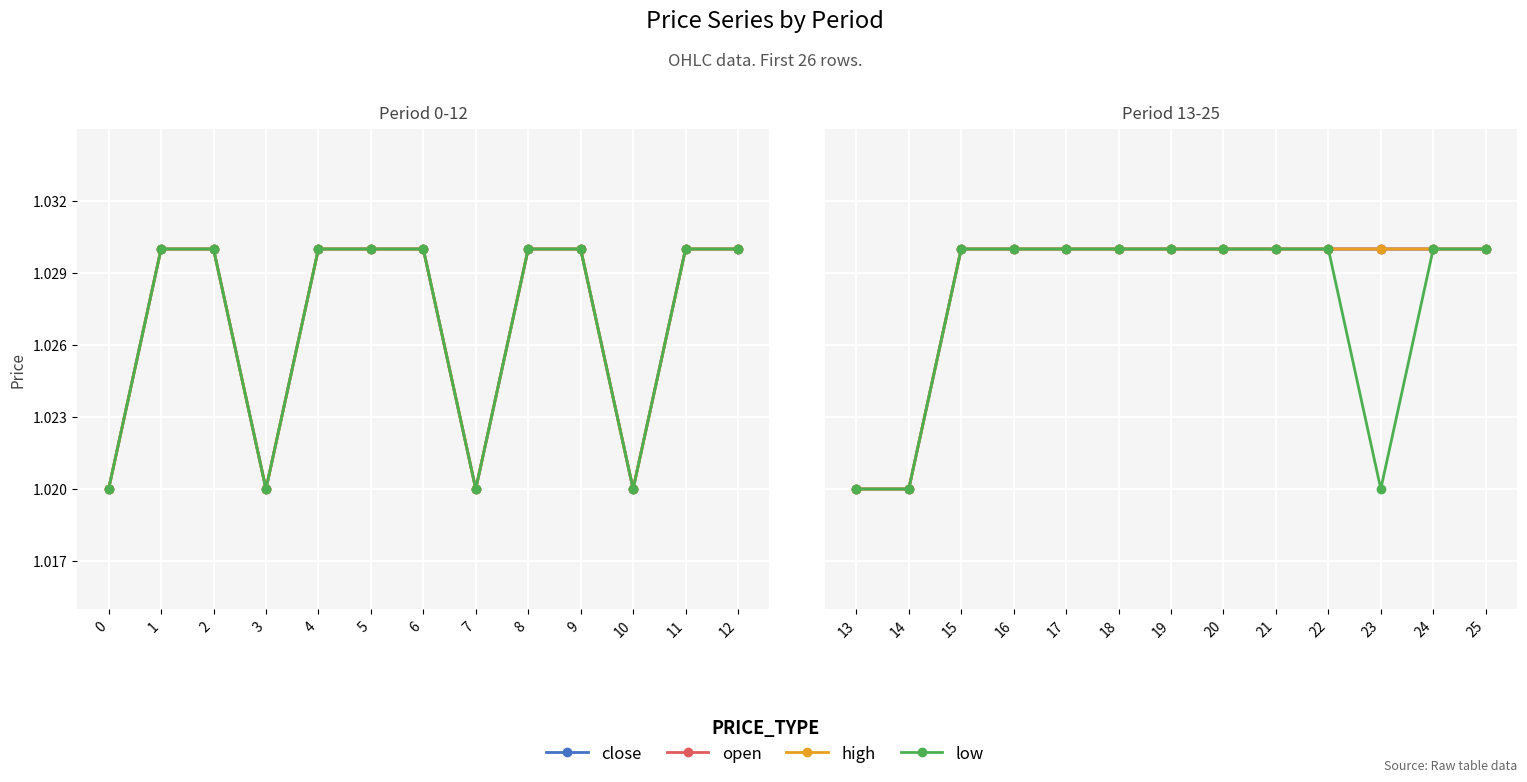

True or false: close and open intersect in this chart.

False